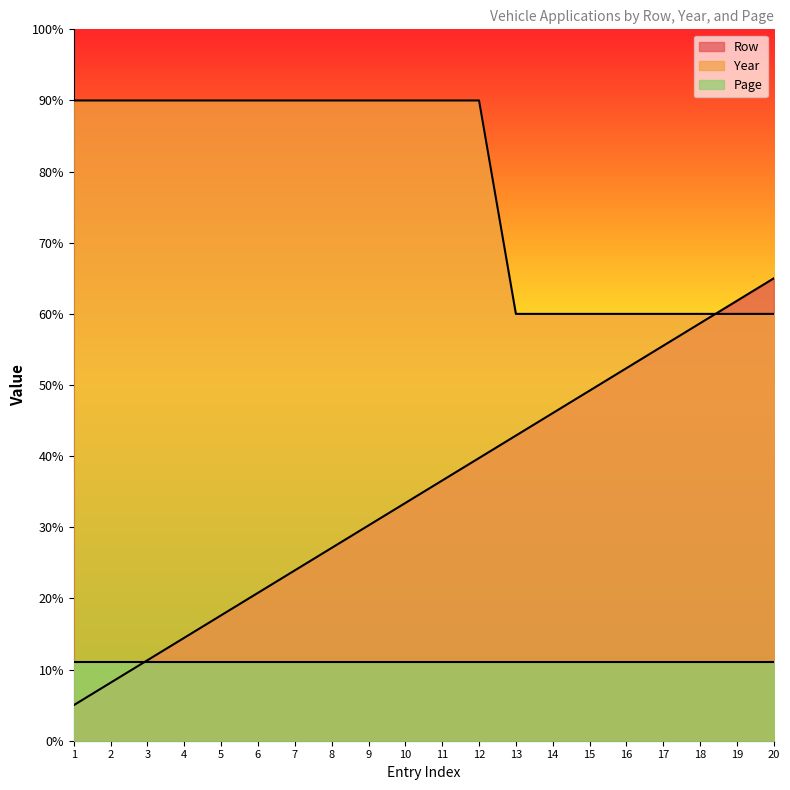

List the series in order of their peak value, lowest first.

Page, Row, Year